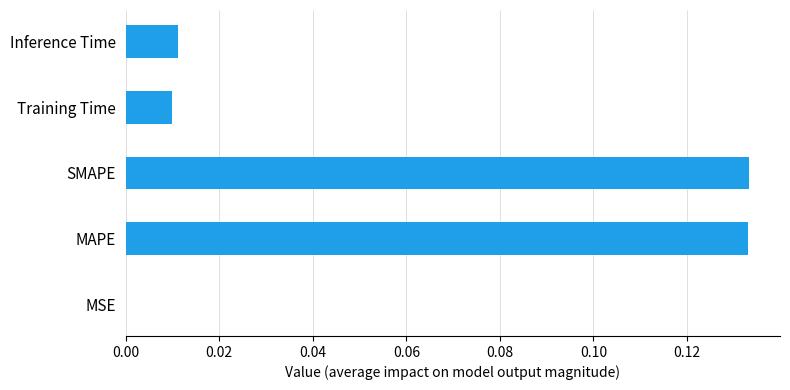

True or false: the data shows 0.0 at MSE.

True